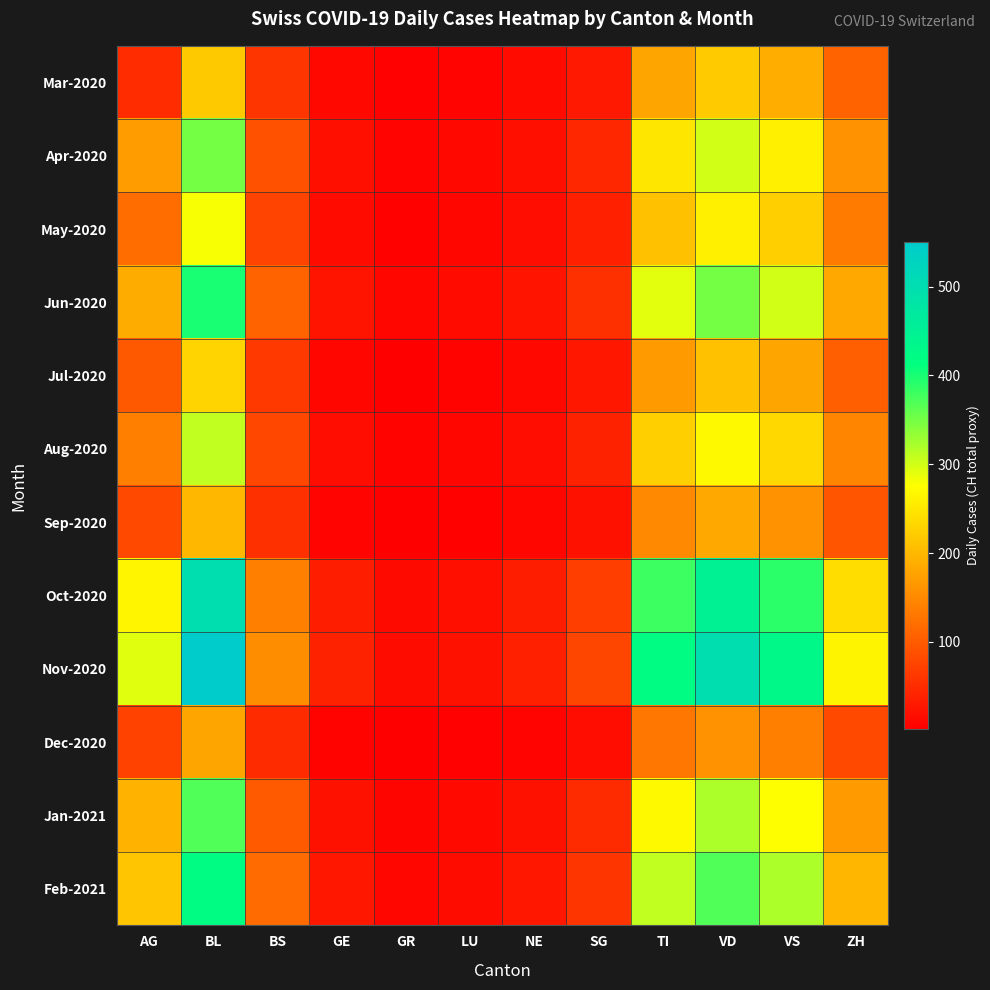

At which category does the chart reach its peak across all series?

BL